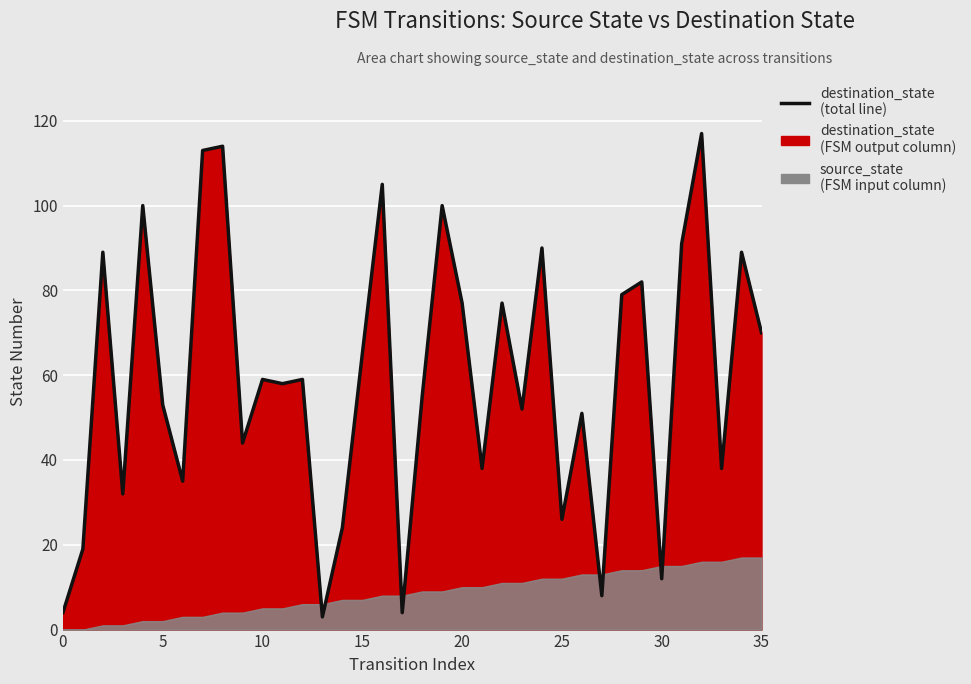

What is the minimum value shown in the chart?

3